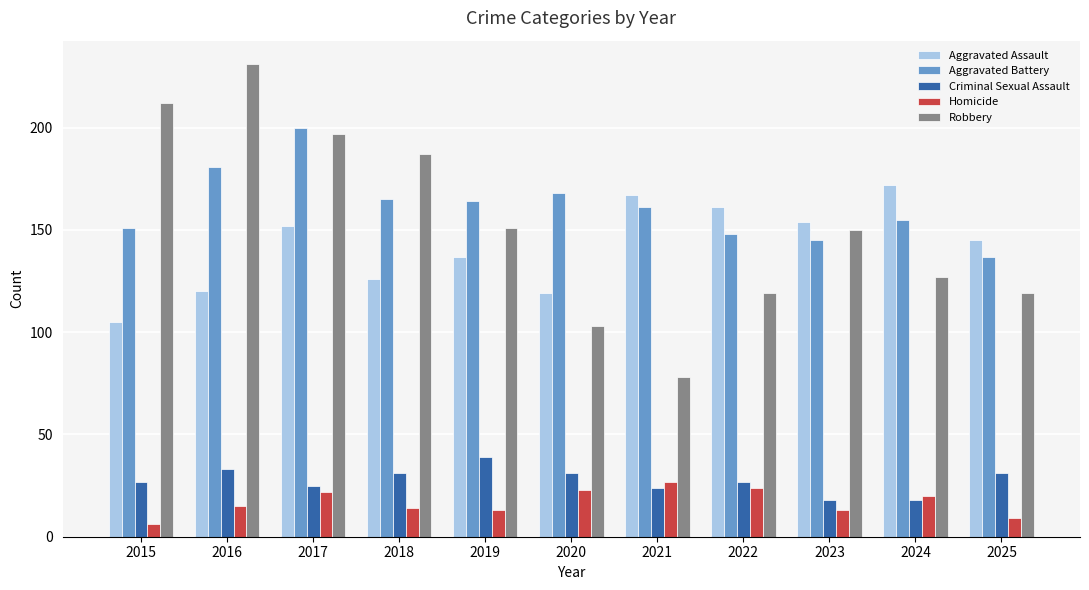

What is the maximum value for Criminal Sexual Assault?

39